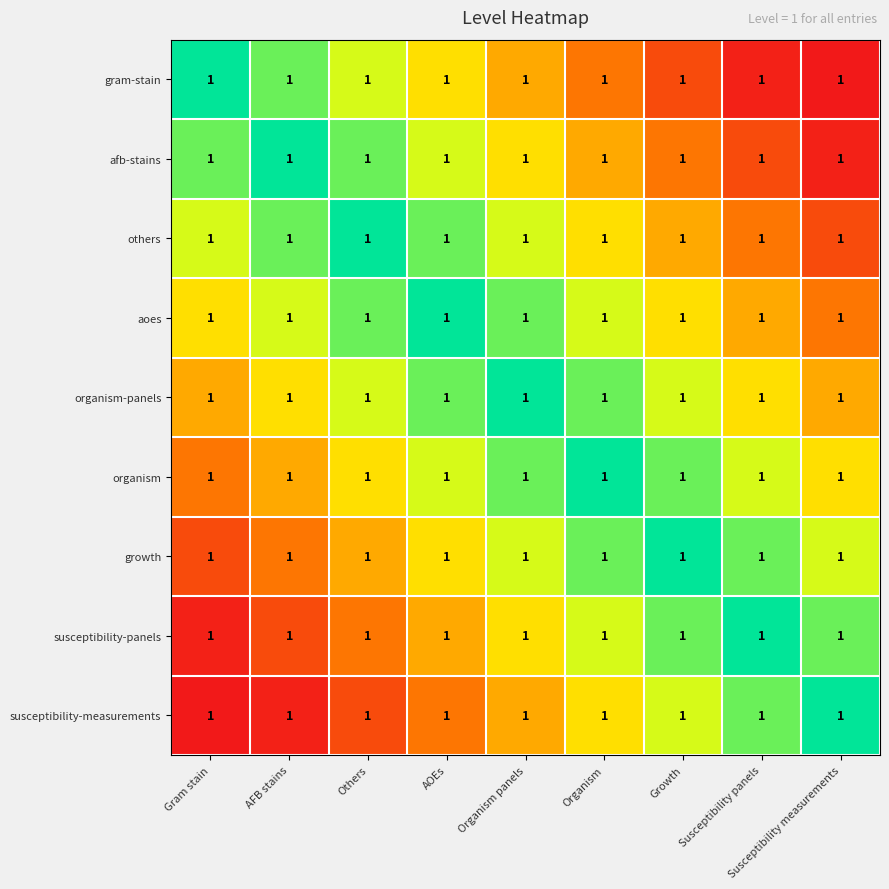

At which label does afb-stains reach its minimum?

Gram stain